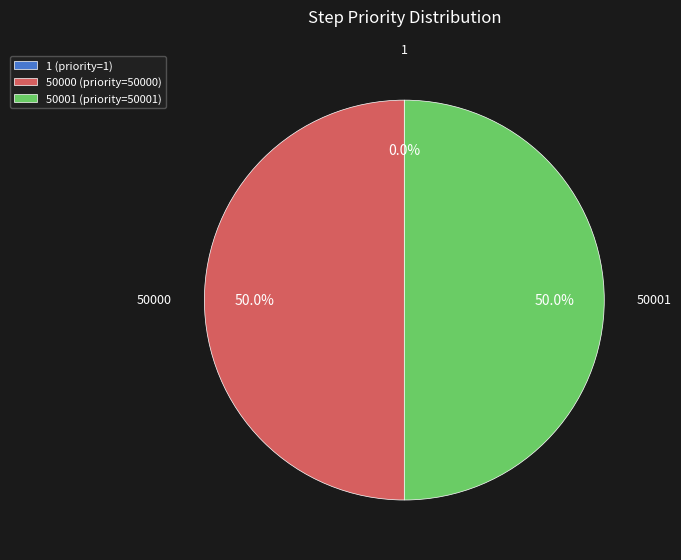

True or false: 1 accounts for 0% of the total.

True